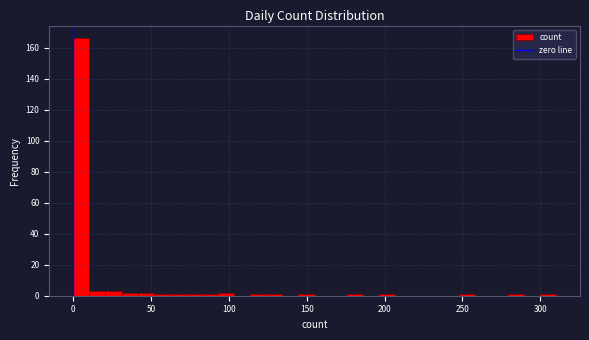

Read against the x-axis, roughly where is the centre of the tallest bar?

5